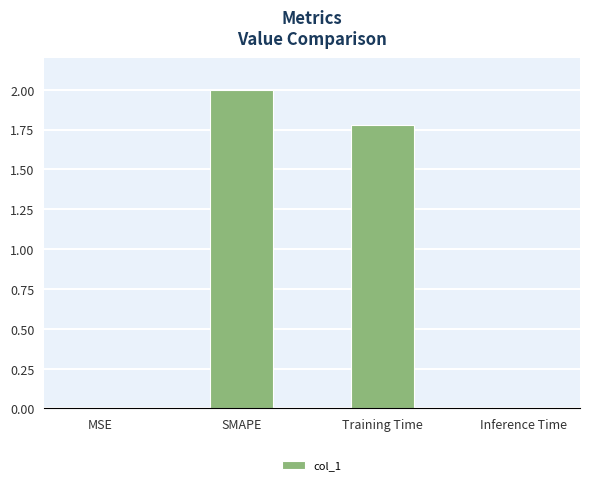

What is the maximum value shown in the chart?

2.0